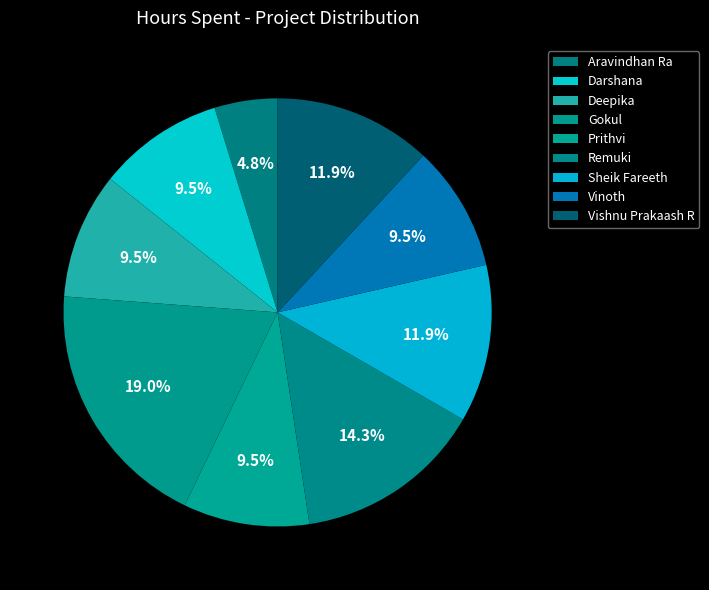

Count the number of slices in the pie.

9